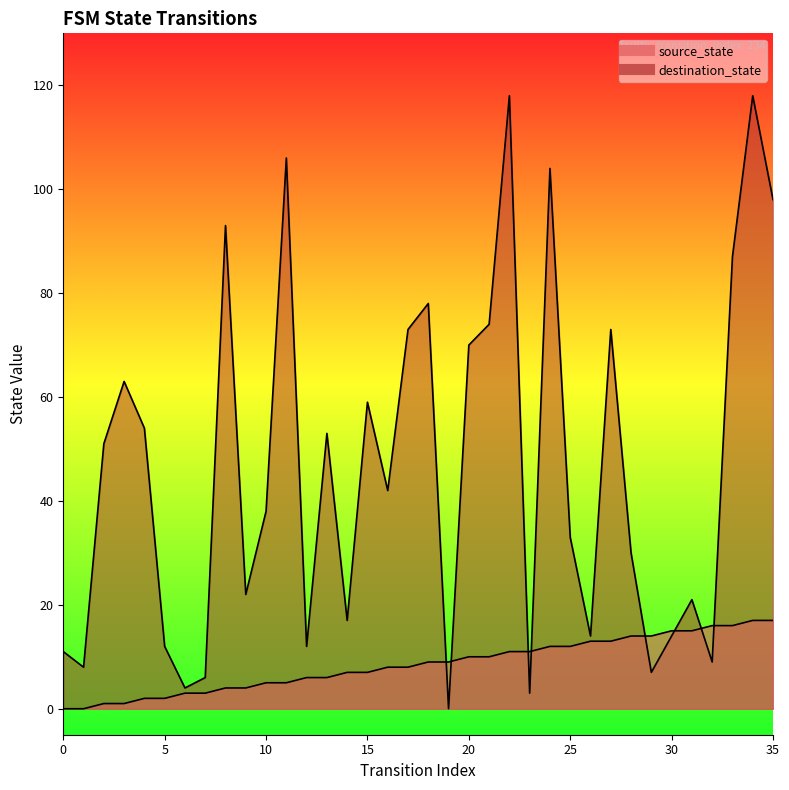

At which label is source_state closest to 8?

16